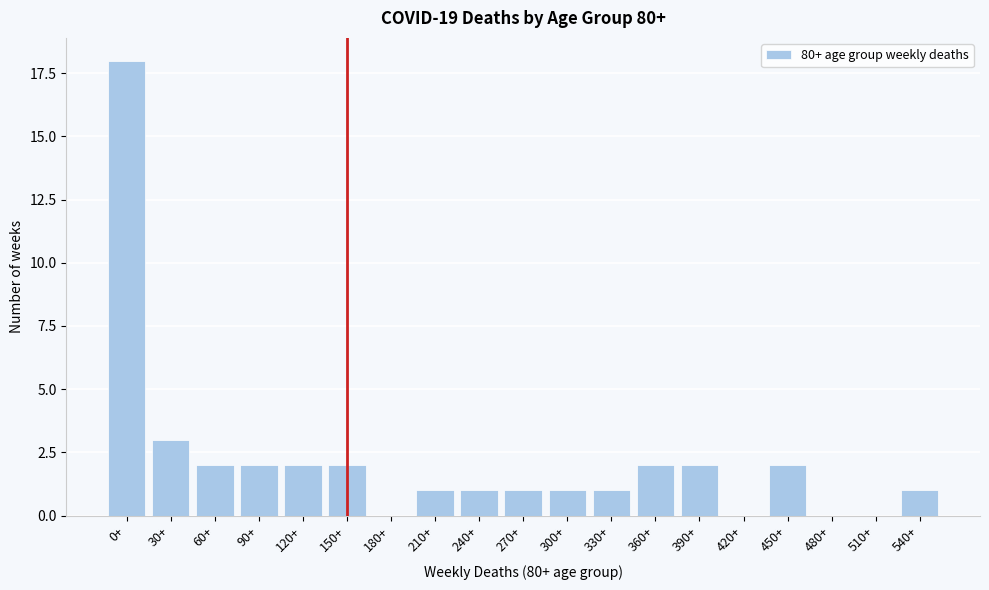

Reading left to right, extract all data points from this chart.

0+=18	30+=3	60+=2	90+=2	120+=2	150+=2	180+=0	210+=1	240+=1	270+=1	300+=1	330+=1	360+=2	390+=2	420+=0	450+=2	480+=0	510+=0	540+=1